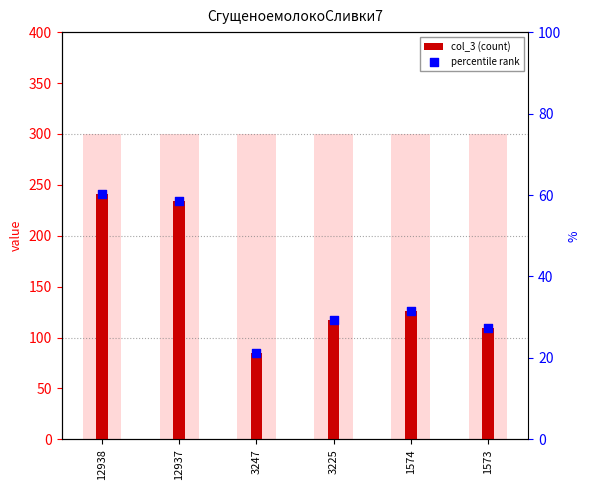

At which category is the sum across all series the highest?

12938